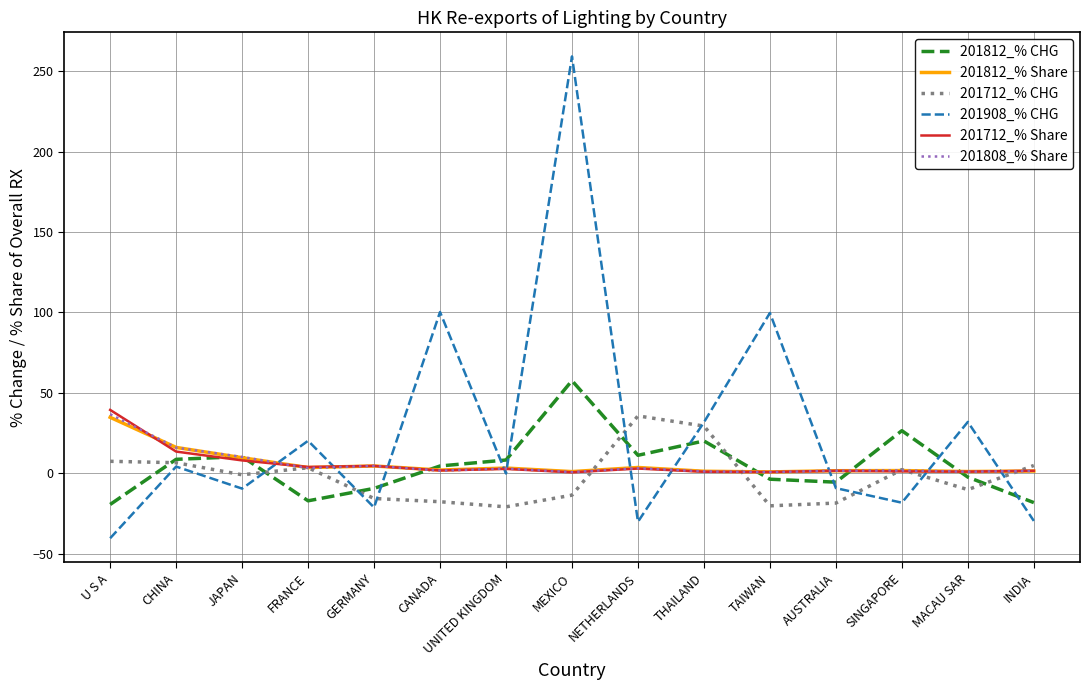

Which series has the largest total across all categories?

201908_% CHG